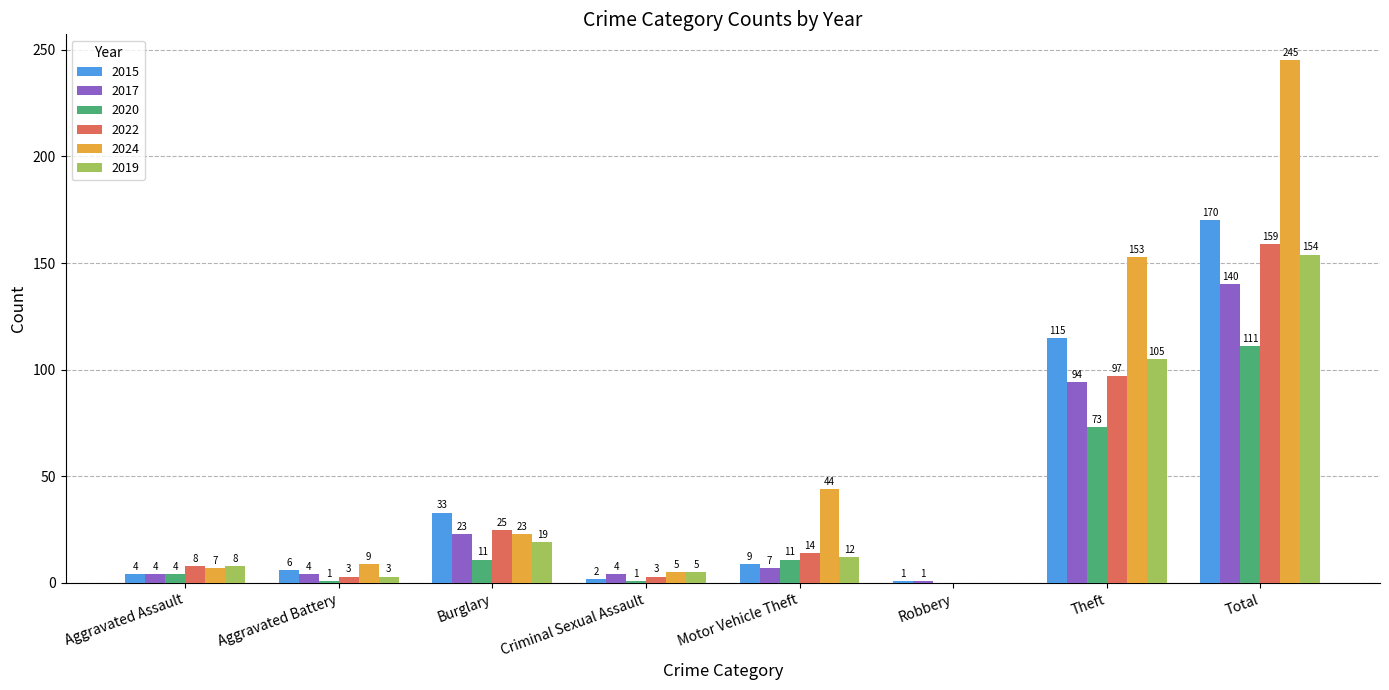

What is the sum of the 2024 values at Robbery and Aggravated Battery?

9